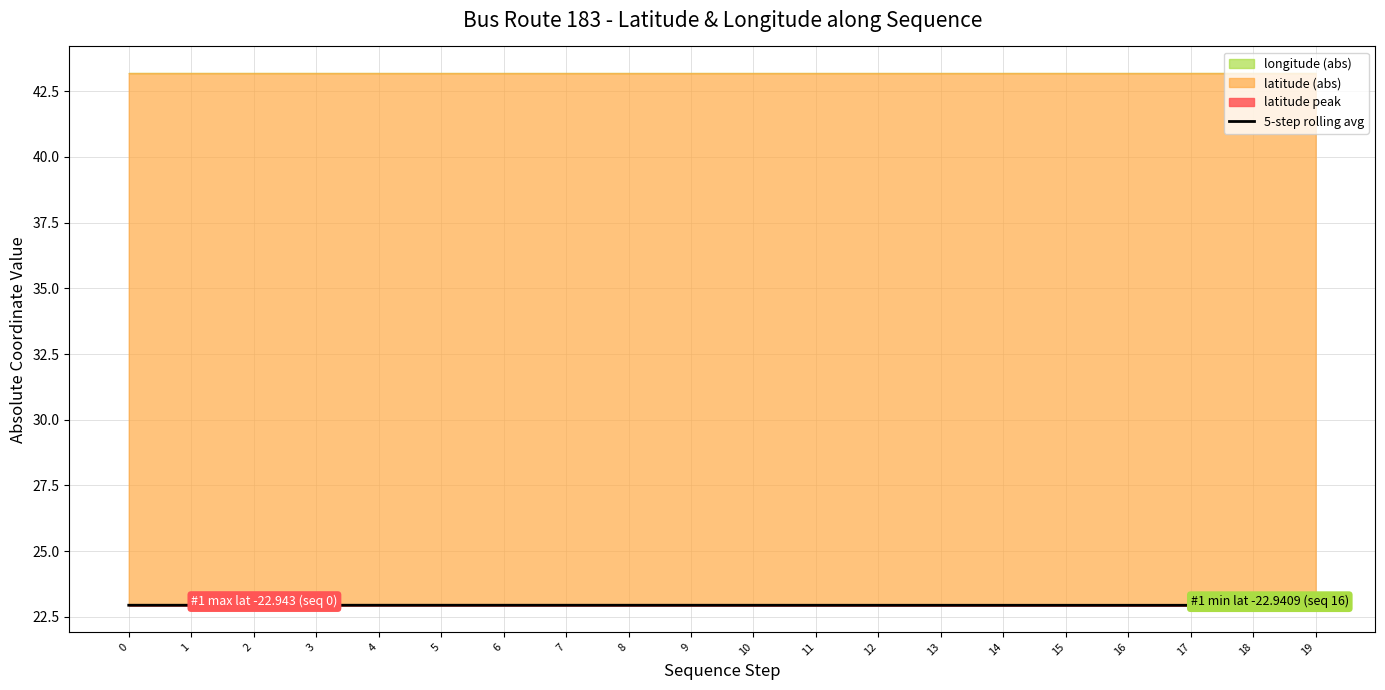

How many data points does each series have?

20